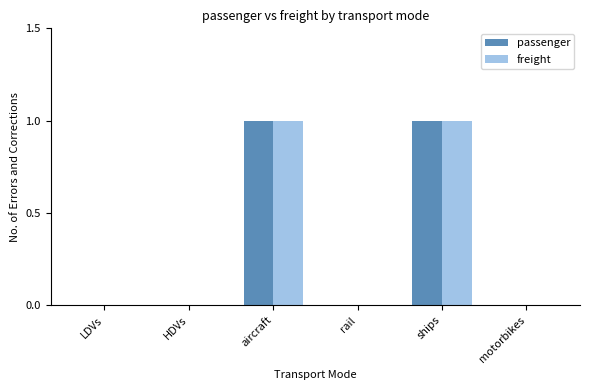

Is the value of passenger at aircraft greater than the value of freight at rail?

Yes